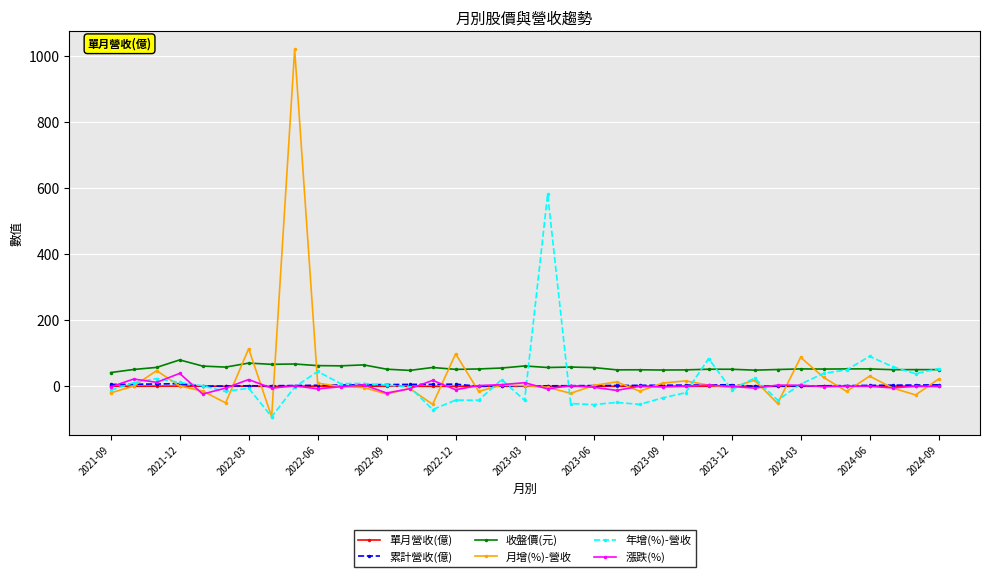

True or false: 年增(%)-營收 has more than 0 points higher than both neighbors.

True